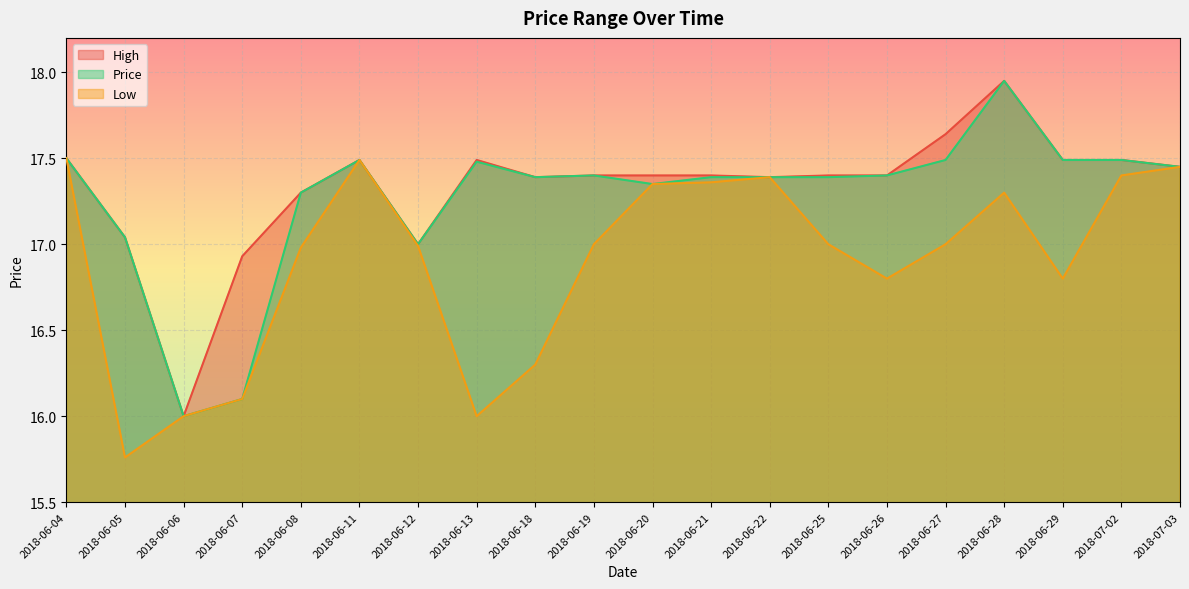

What position from the left is 2018-06-13?

8